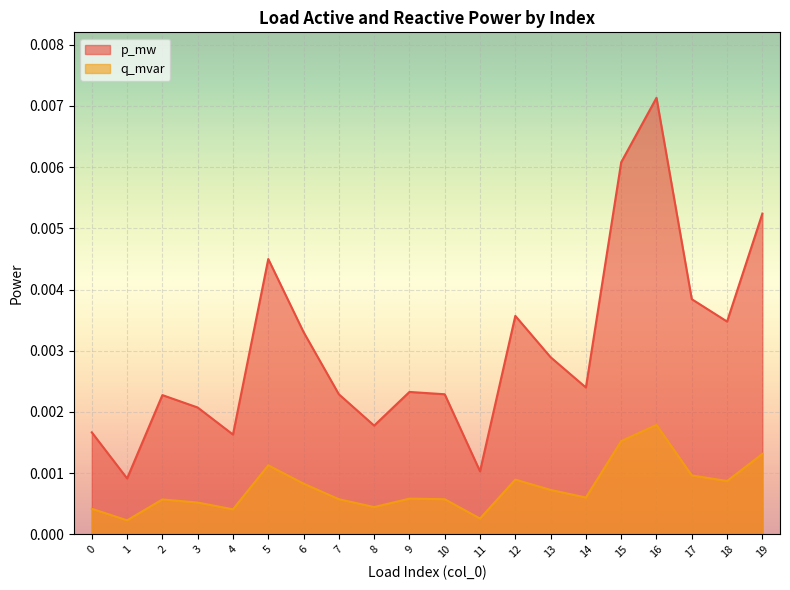

How many q_mvar values are between 0 and 1?

20